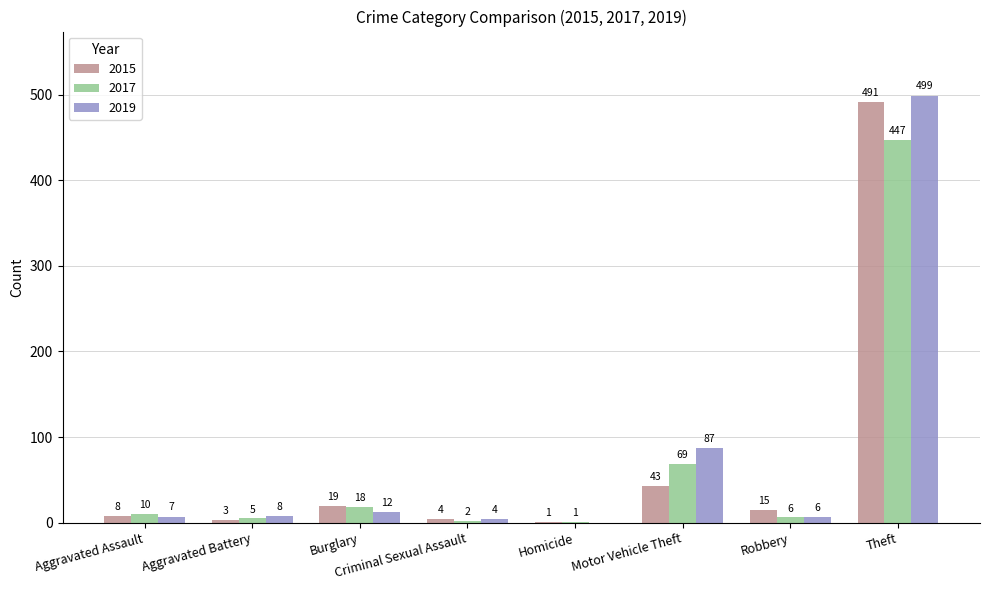

Between Burglary and Criminal Sexual Assault, which series saw the biggest shift?

2017